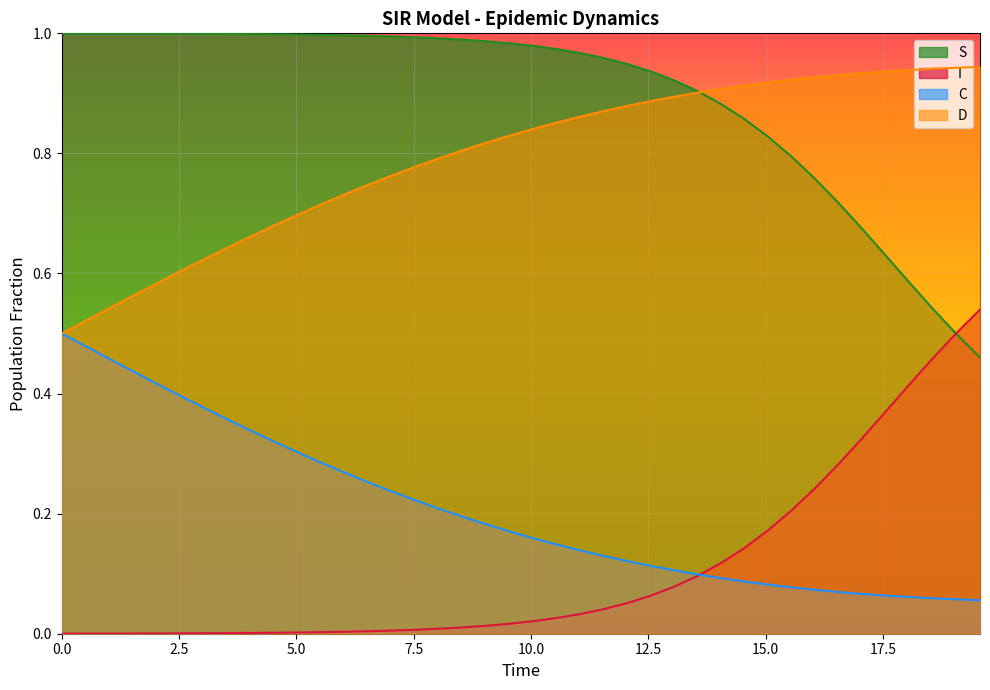

How many times do C and I cross each other?

1